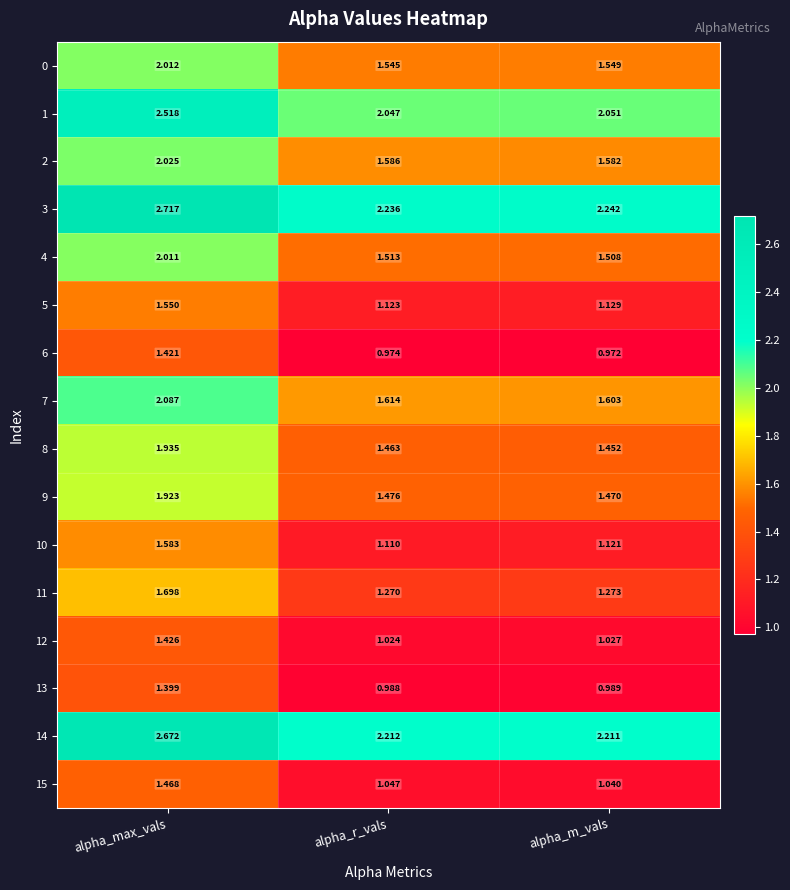

Is the value of 4 at alpha_max_vals greater than the value of 0 at alpha_m_vals?

Yes